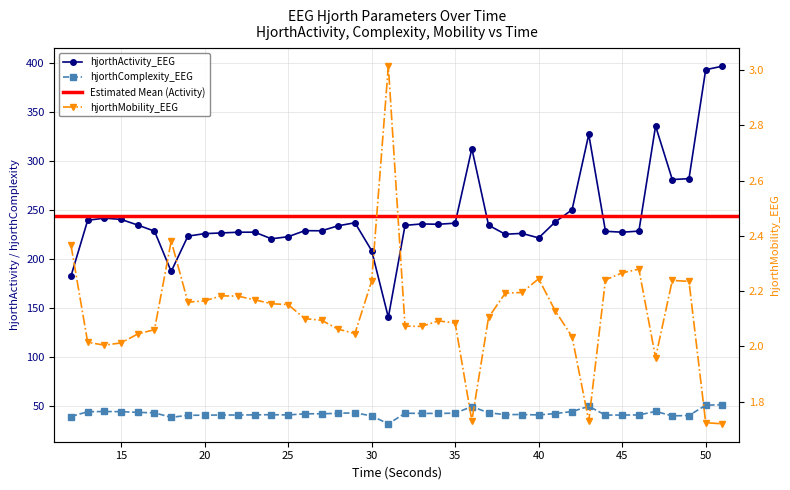

True or false: hjorthActivity_EEG and hjorthMobility_EEG cross at least once.

False